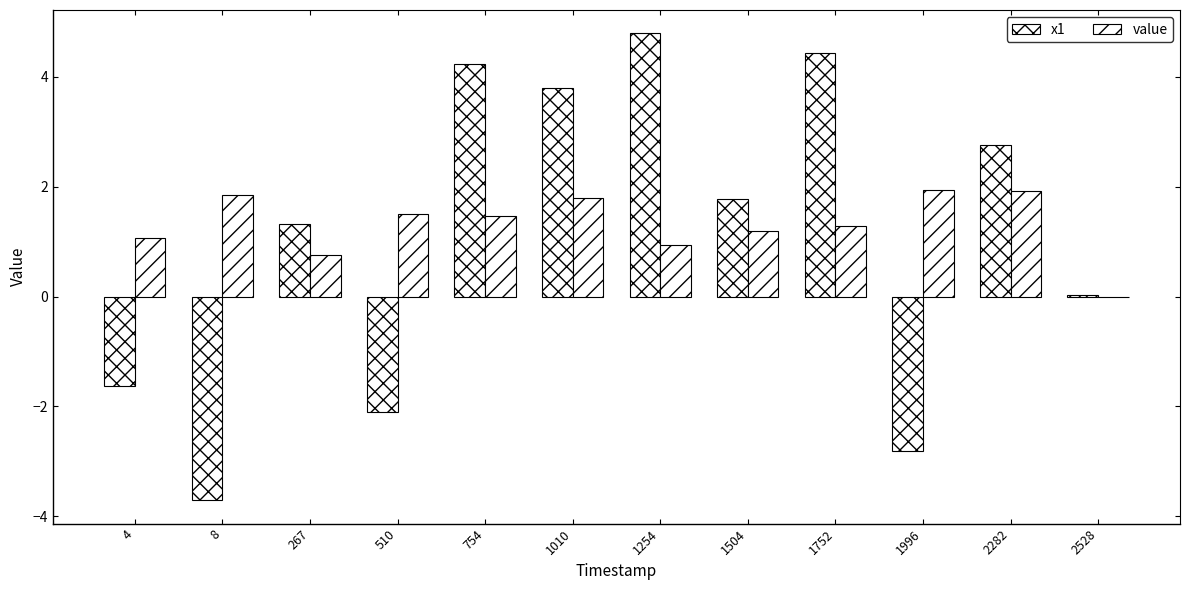

What is the average value of the x1 series?

1.1